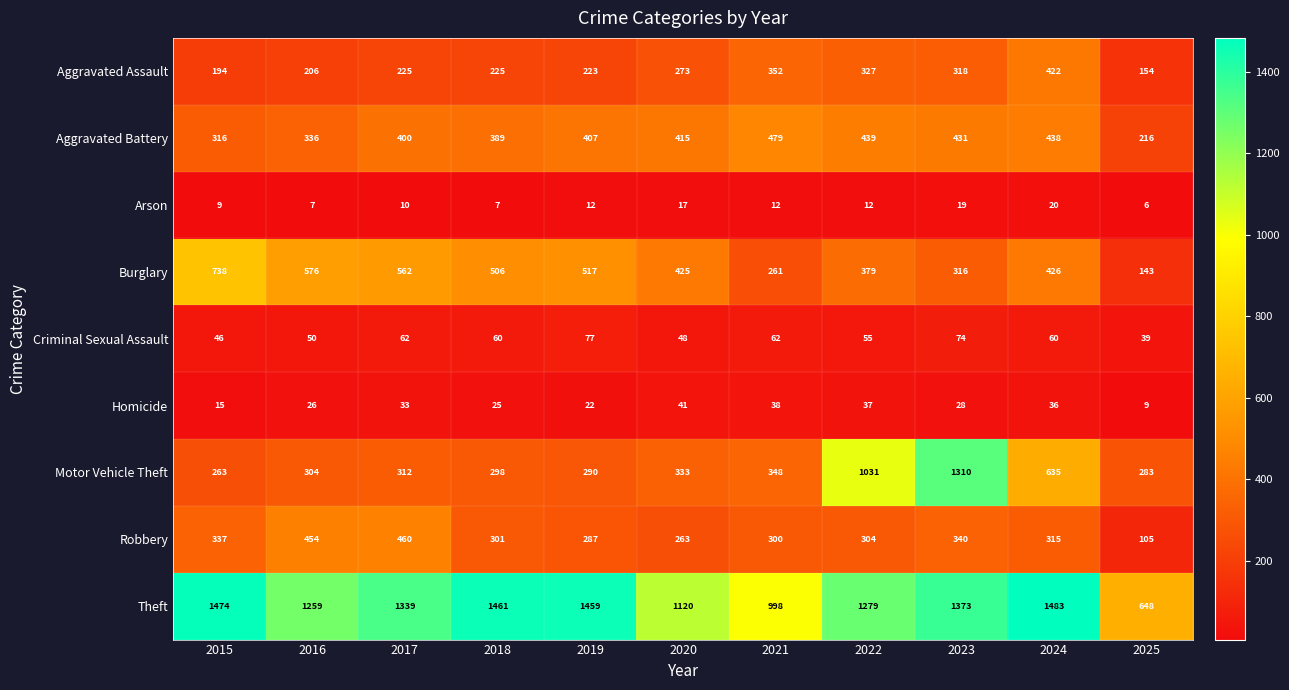

Rank the series at 2022 from highest to lowest value.

Theft, Motor Vehicle Theft, Aggravated Battery, Burglary, Aggravated Assault, Robbery, Criminal Sexual Assault, Homicide, Arson